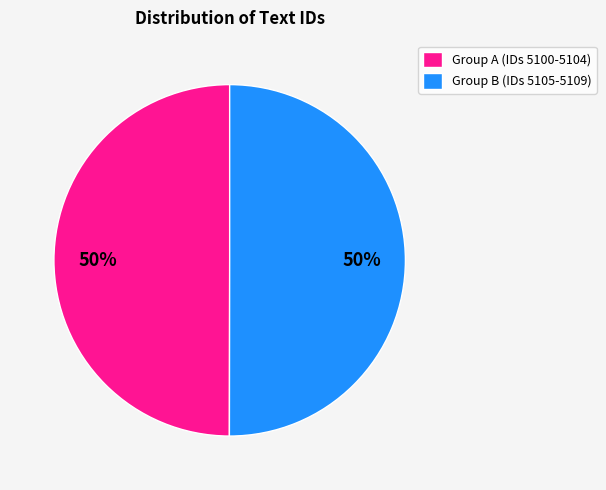

Approximately how many times larger is the value at Group B (IDs 5105-5109) compared to Group A (IDs 5100-5104)?

1.0